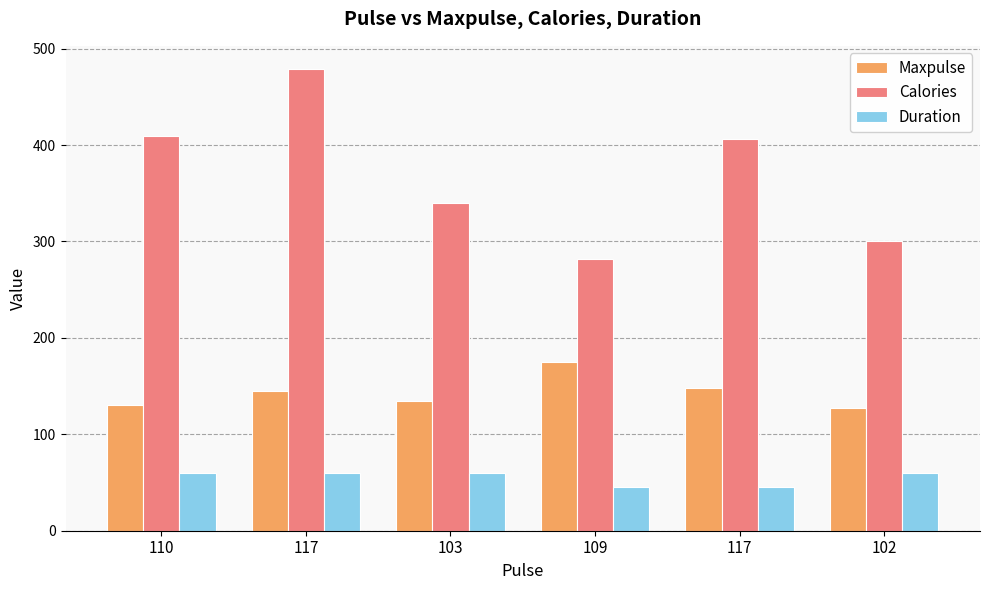

How many data points in Duration are less than 60?

2